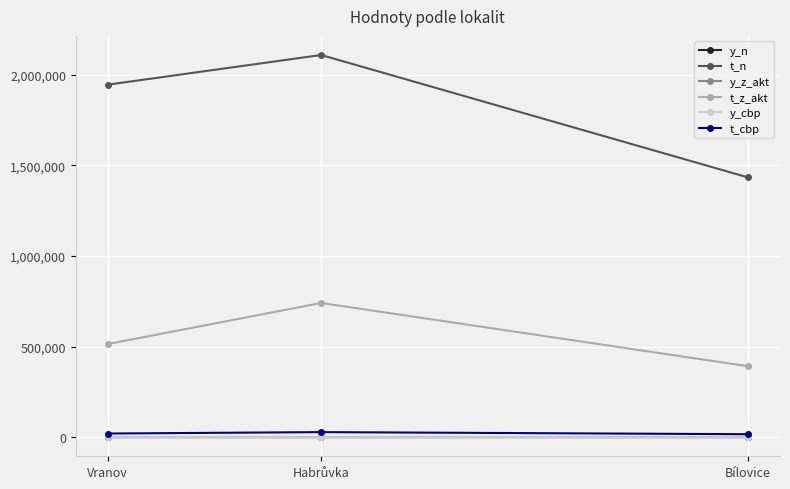

Is it true that t_n equals 1321273.0 at Vranov?

False